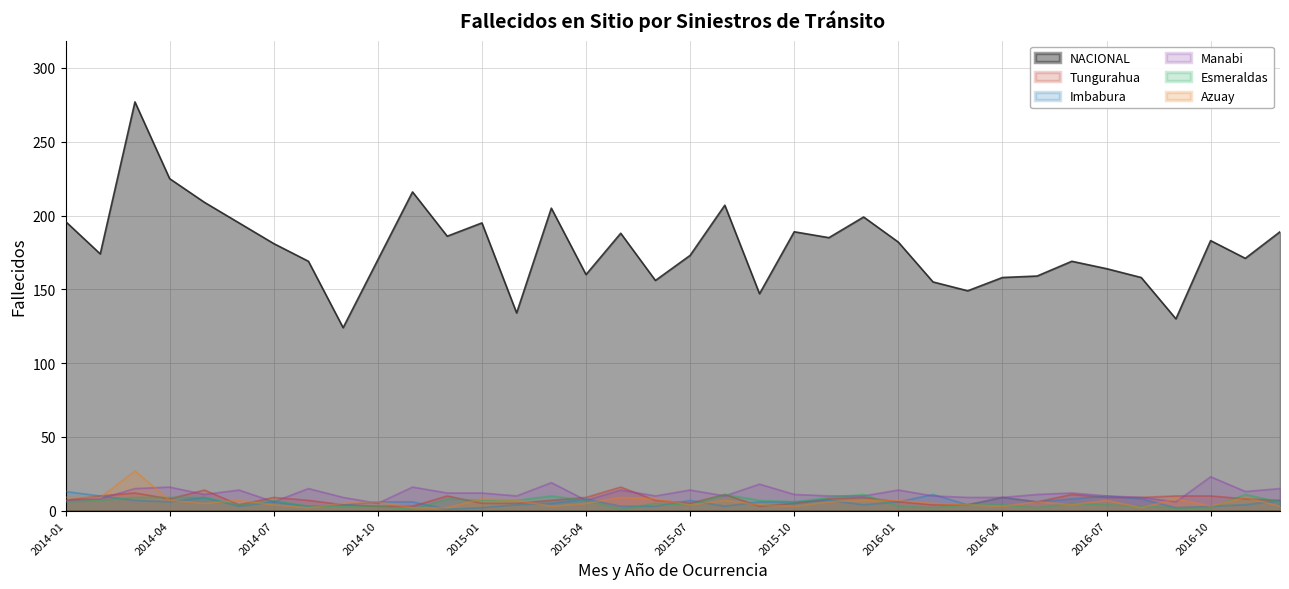

At which label is Esmeraldas closest to 6?

2014-01